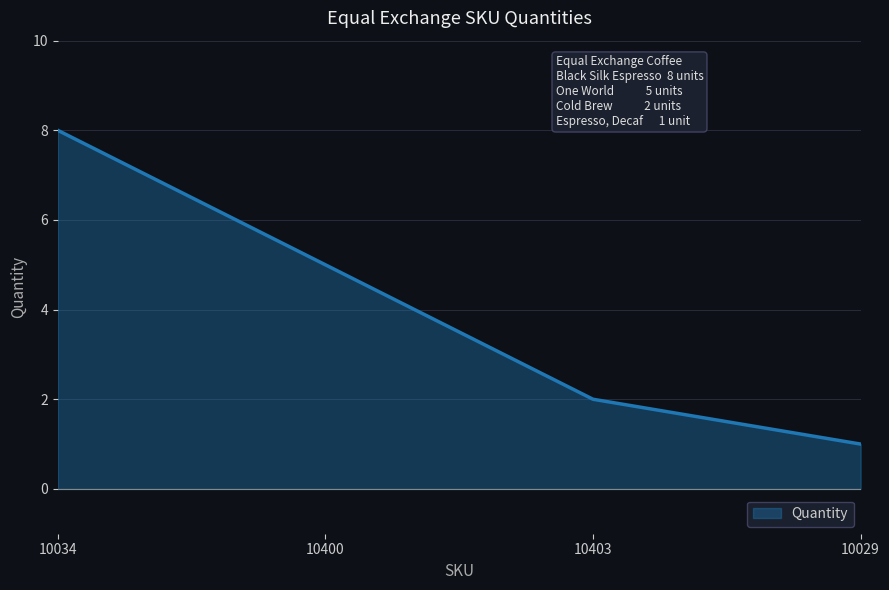

What is the smallest value displayed?

1